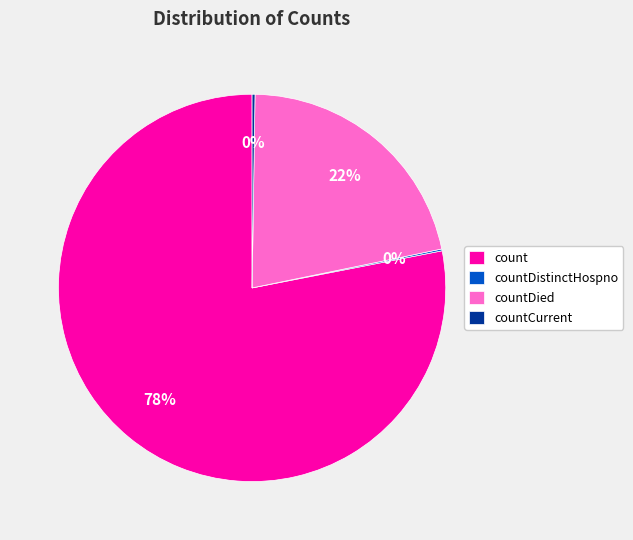

Which has a higher value, count or countDied?

count